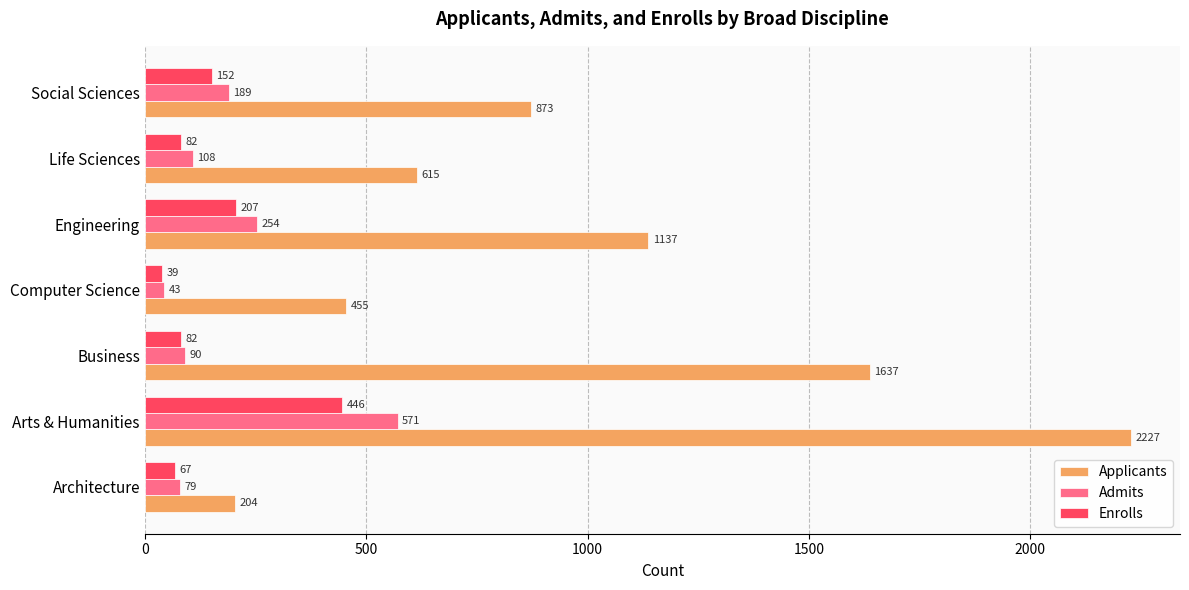

Which series has the largest range (max minus min)?

Applicants